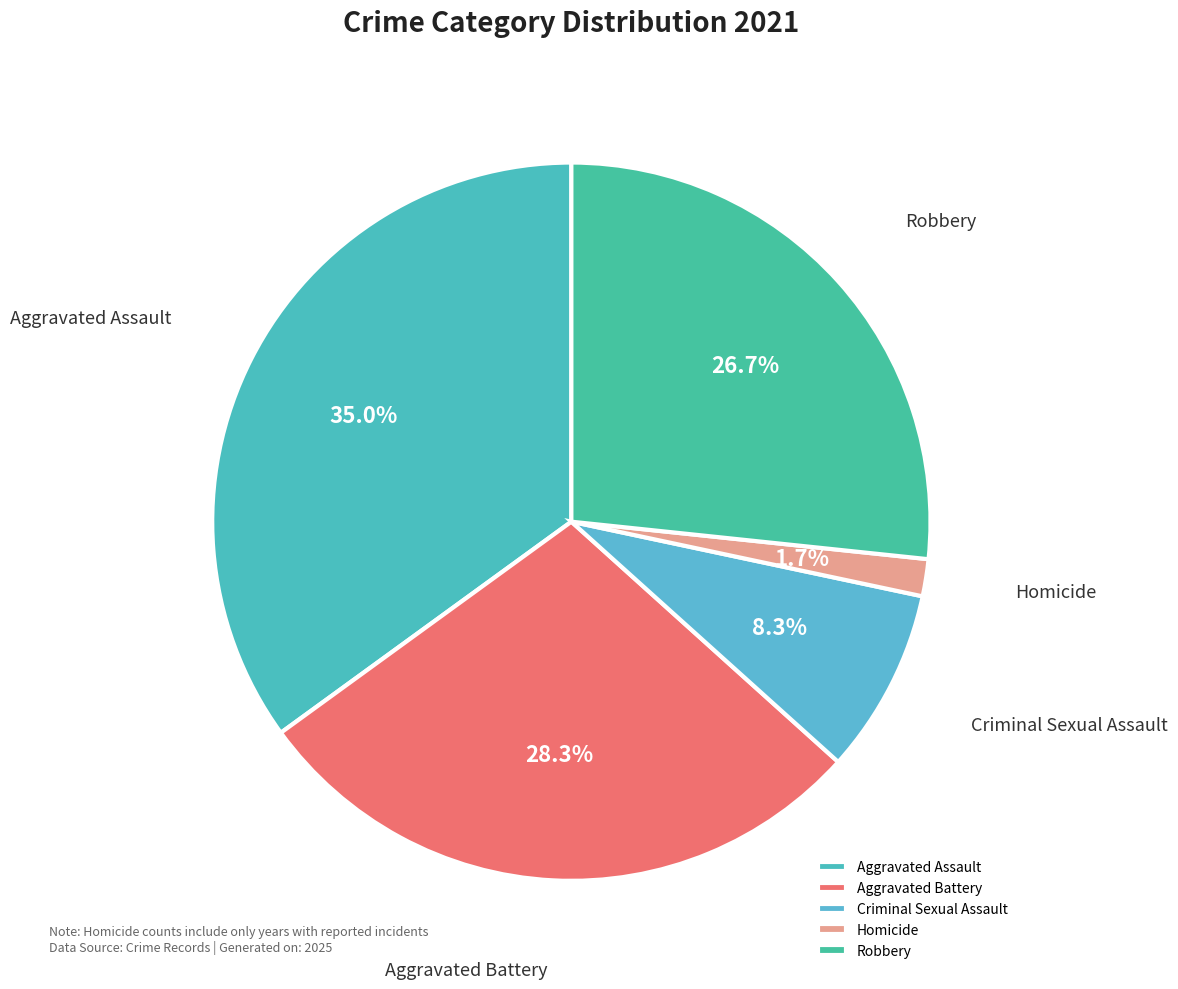

Which category has the biggest portion of the pie?

Aggravated Assault